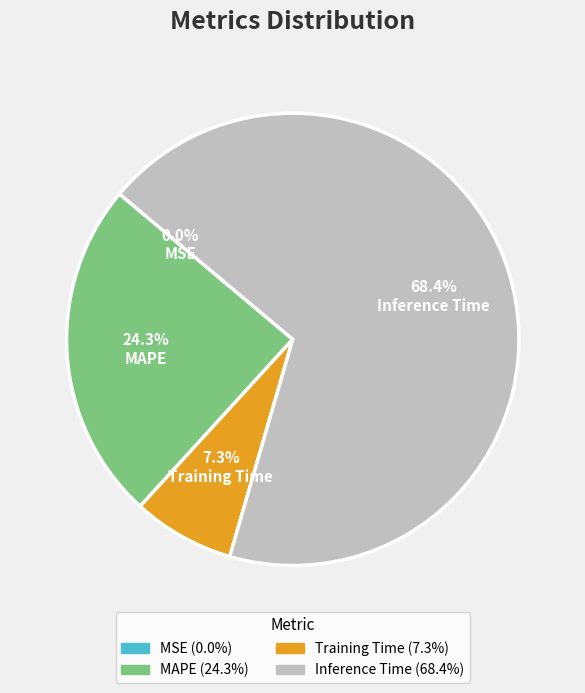

Approximately how many times larger is the value at MAPE compared to Inference Time?

0.4